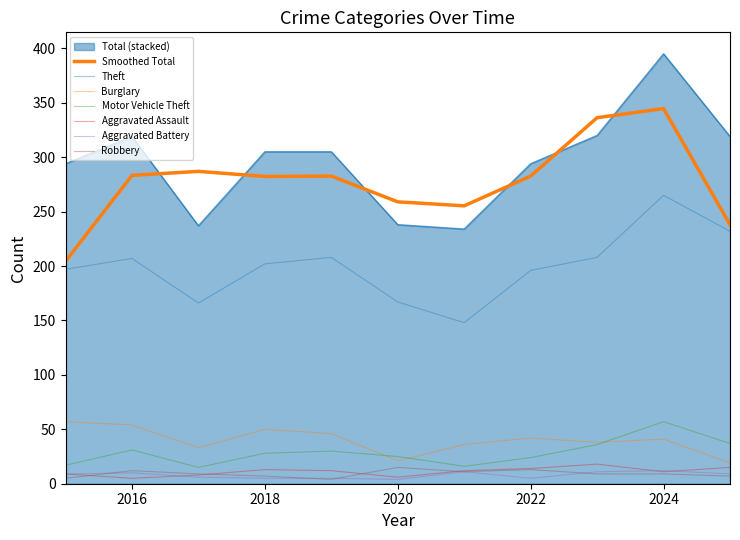

At which category is the sum across all series the highest?

2024